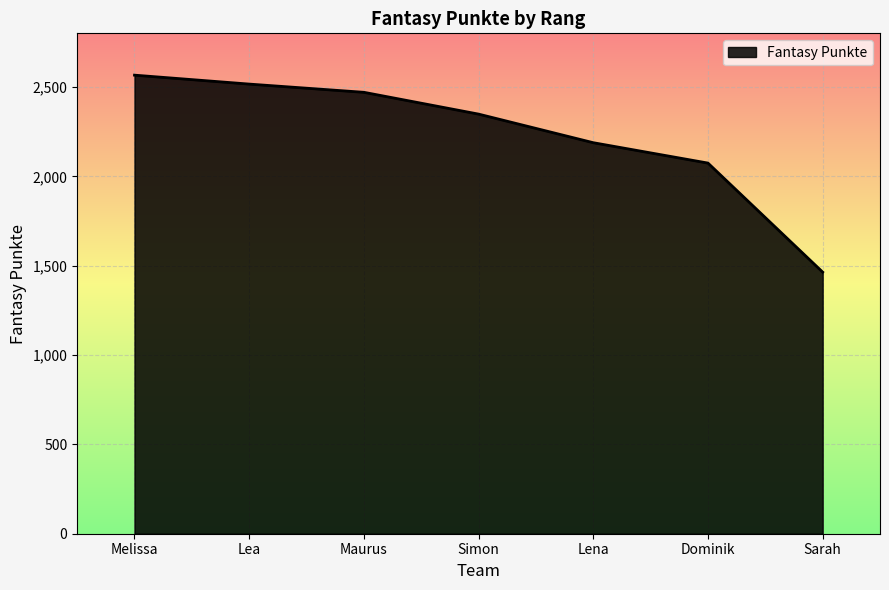

Reading left to right, what are all the values shown in this chart?

2566	2516	2470	2348	2188	2074	1464